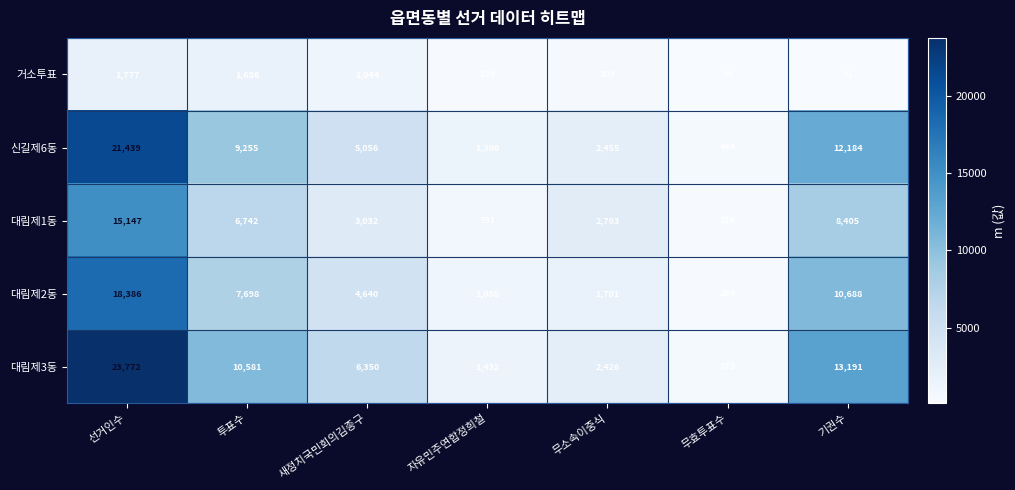

Rank the series by their maximum value, from highest to lowest.

대림제3동, 신길제6동, 대림제2동, 대림제1동, 거소투표